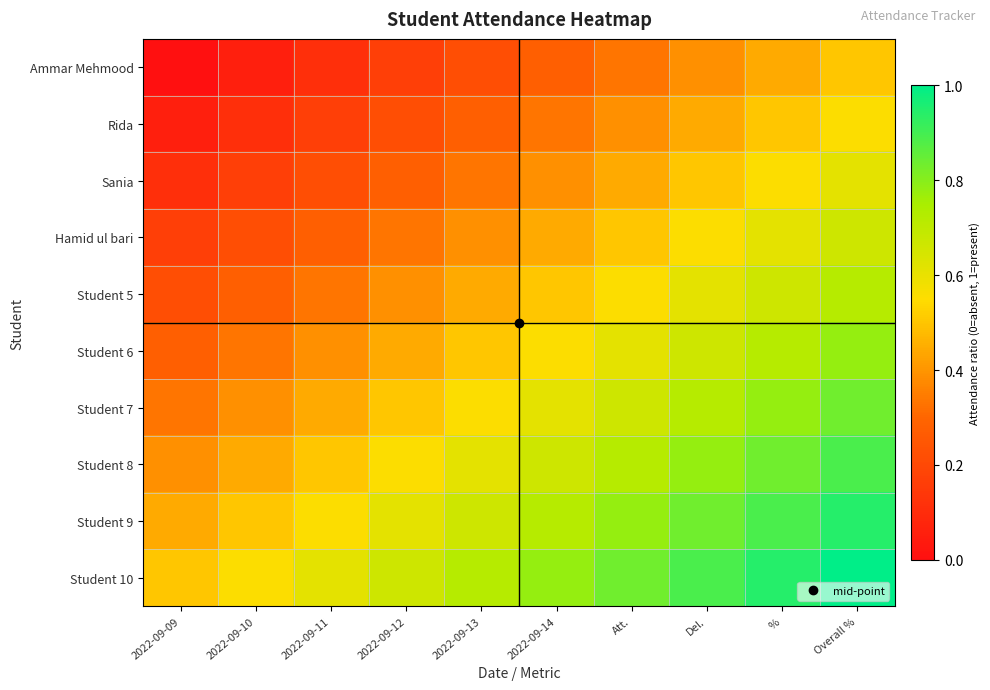

Which series has the largest total across all categories?

Student 10